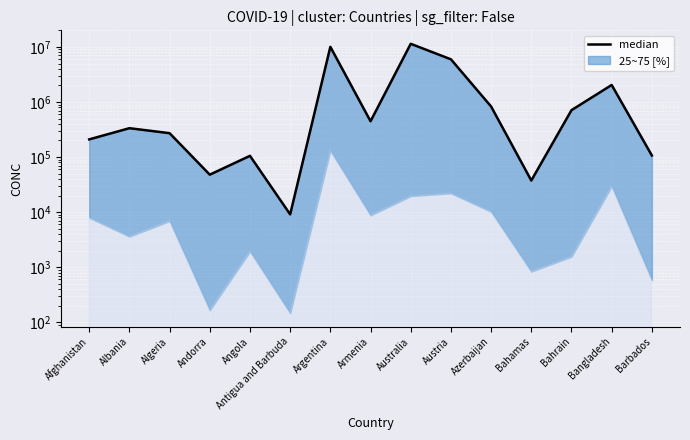

Rank the categories by value from highest to lowest.

Australia, Argentina, Austria, Bangladesh, Azerbaijan, Bahrain, Armenia, Albania, Algeria, Afghanistan, Barbados, Angola, Andorra, Bahamas, Antigua and Barbuda